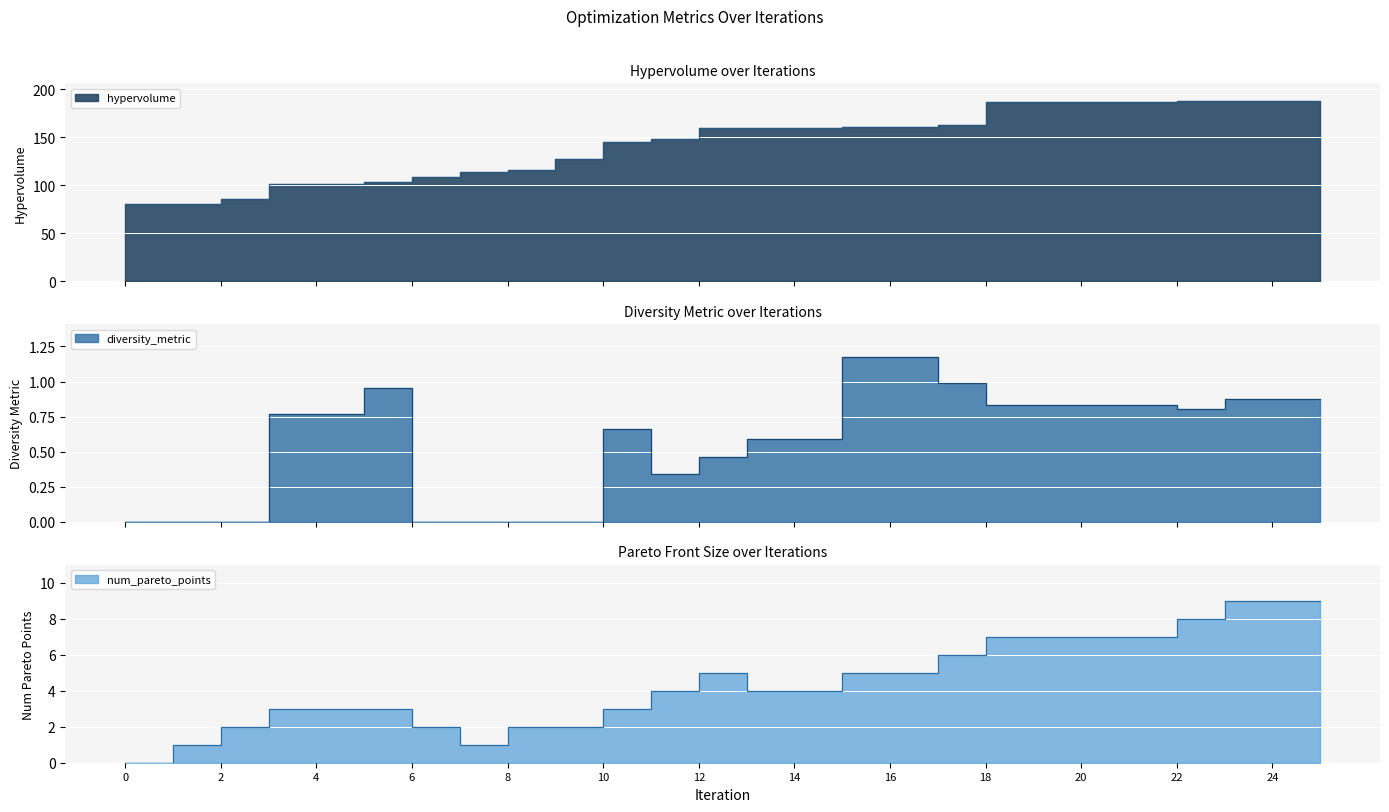

True or false: num_pareto_points and diversity_metric cross at least once.

False